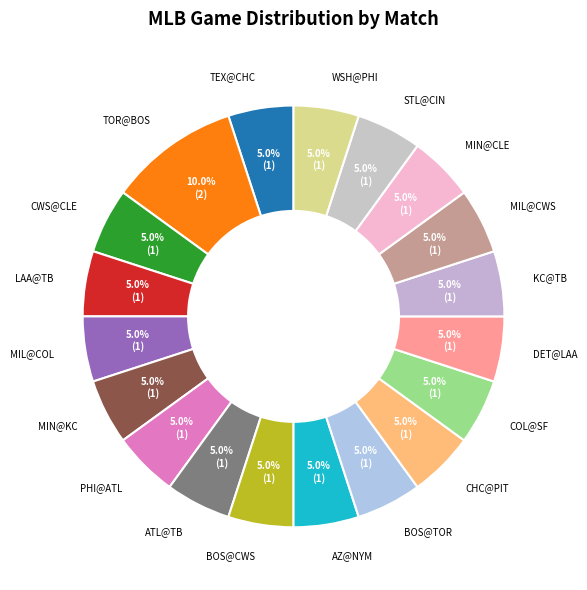

True or false: MIN@CLE accounts for 5% of the total.

True